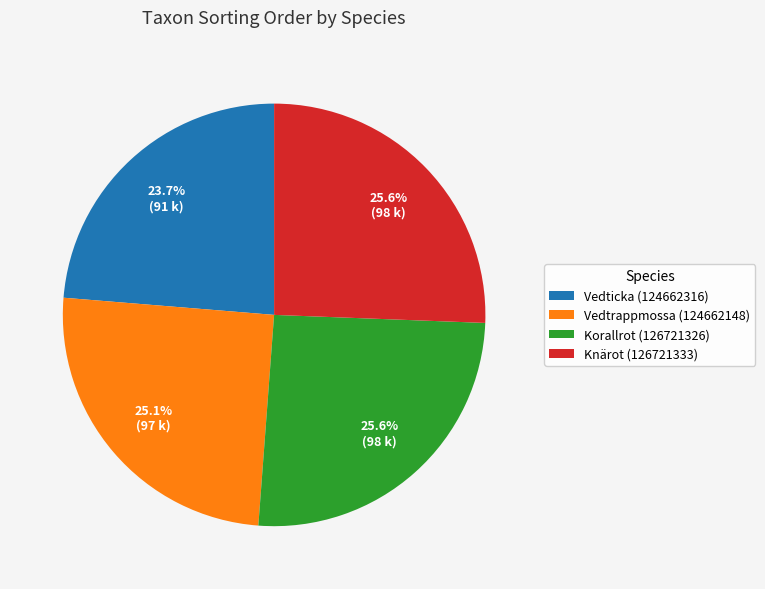

Does Vedticka (124662316) account for over 50% of the chart?

No